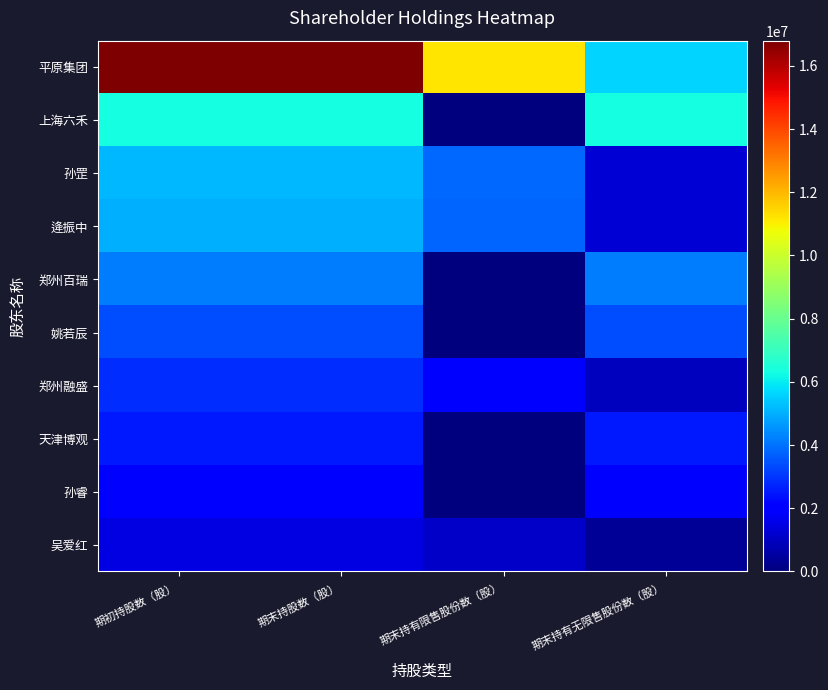

Reading left to right, what are all the values shown in this chart?

平原集团: 期初持股数（股）=16800000	期末持股数（股）=16800000	期末持有限售股份数（股）=11200000	期末持有无限售股份数（股）=5600000
上海六禾: 期初持股数（股）=6300000	期末持股数（股）=6300000	期末持有限售股份数（股）=0	期末持有无限售股份数（股）=6300000
孙罡: 期初持股数（股）=5138600	期末持股数（股）=5138600	期末持有限售股份数（股）=3853950	期末持有无限售股份数（股）=1284650
逄振中: 期初持股数（股）=5040000	期末持股数（股）=5040000	期末持有限售股份数（股）=3780000	期末持有无限售股份数（股）=1260000
郑州百瑞: 期初持股数（股）=4180000	期末持股数（股）=4180000	期末持有限售股份数（股）=0	期末持有无限售股份数（股）=4180000
姚若辰: 期初持股数（股）=3361400	期末持股数（股）=3361400	期末持有限售股份数（股）=0	期末持有无限售股份数（股）=3361400
郑州融盛: 期初持股数（股）=2867200	期末持股数（股）=2867200	期末持有限售股份数（股）=1911467	期末持有无限售股份数（股）=955733
天津博观: 期初持股数（股）=2520000	期末持股数（股）=2520000	期末持有限售股份数（股）=0	期末持有无限售股份数（股）=2520000
孙睿: 期初持股数（股）=2000000	期末持股数（股）=2000000	期末持有限售股份数（股）=0	期末持有无限售股份数（股）=2000000
吴爱红: 期初持股数（股）=1471400	期末持股数（股）=1471400	期末持有限售股份数（股）=1103550	期末持有无限售股份数（股）=367850